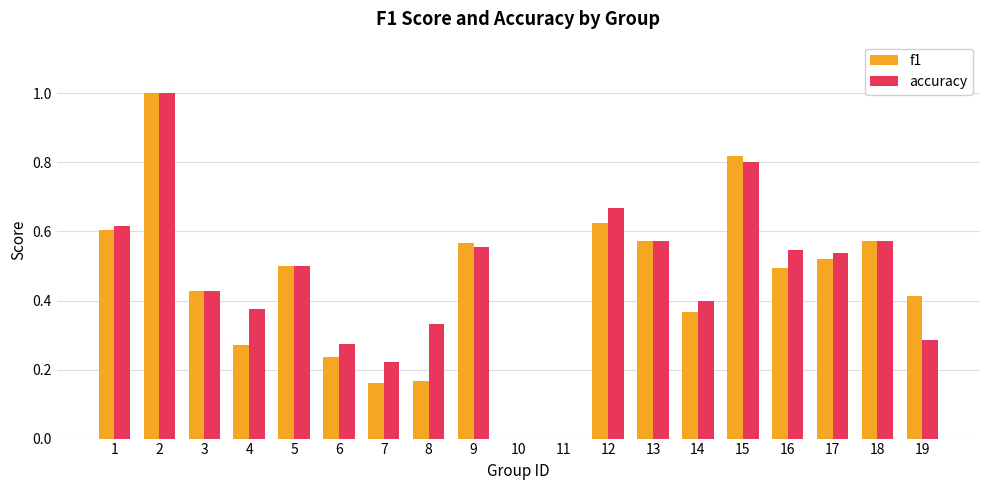

The value of accuracy at 3 is 0.4. True or false?

True